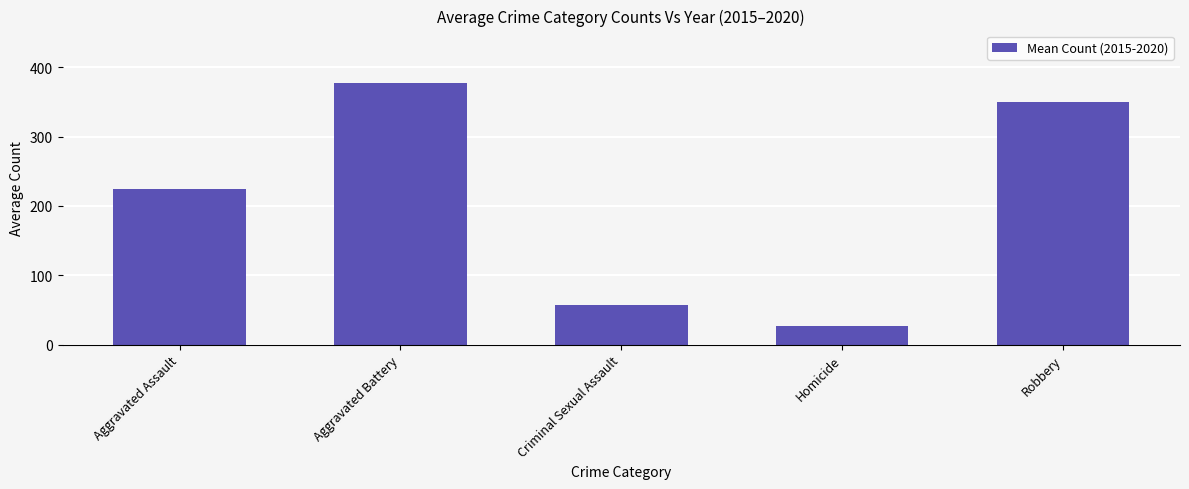

How many series are shown in this chart?

1